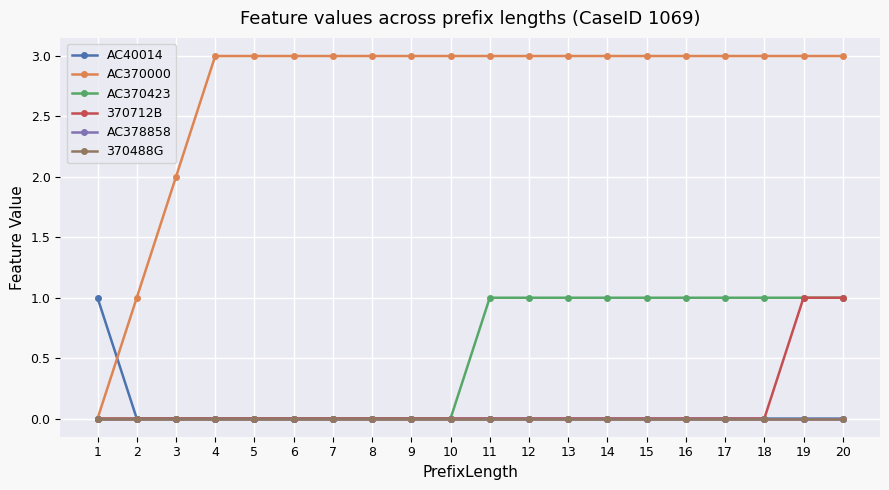

Count the AC370000 values in the range 3 to 4.

17